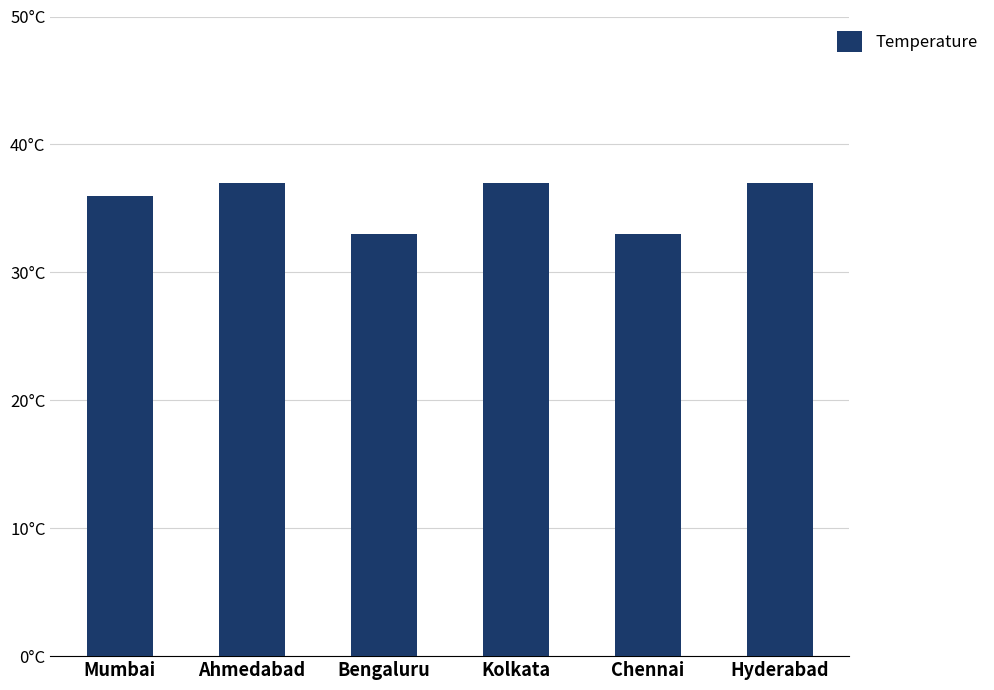

Rank the categories by value from lowest to highest.

Bengaluru, Chennai, Mumbai, Ahmedabad, Kolkata, Hyderabad